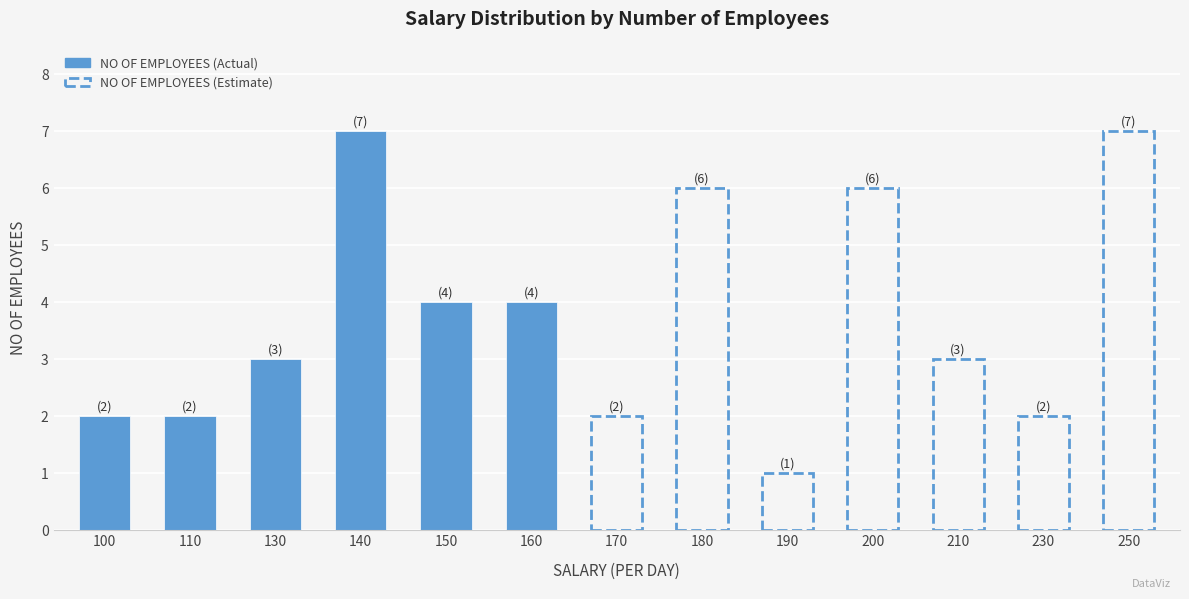

True or false: the data shows 1 at 170.

False